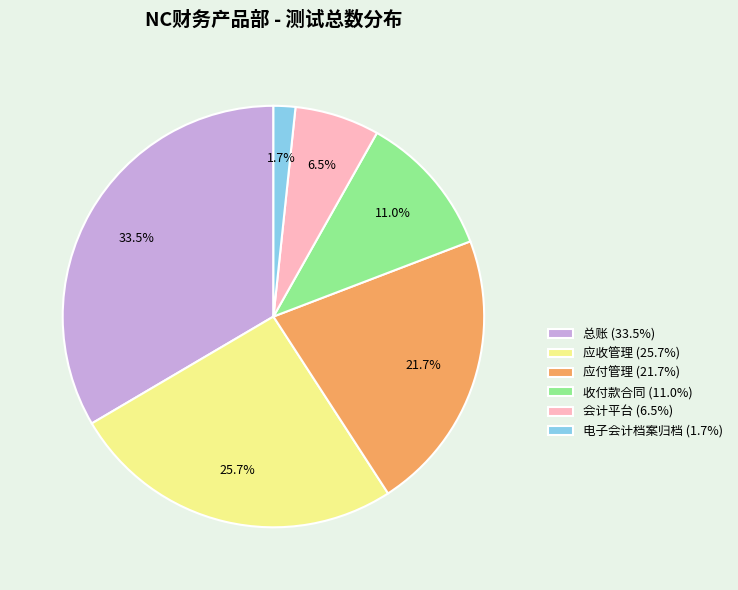

What is the ratio of the value at 会计平台 to the value at 应收管理?

0.3